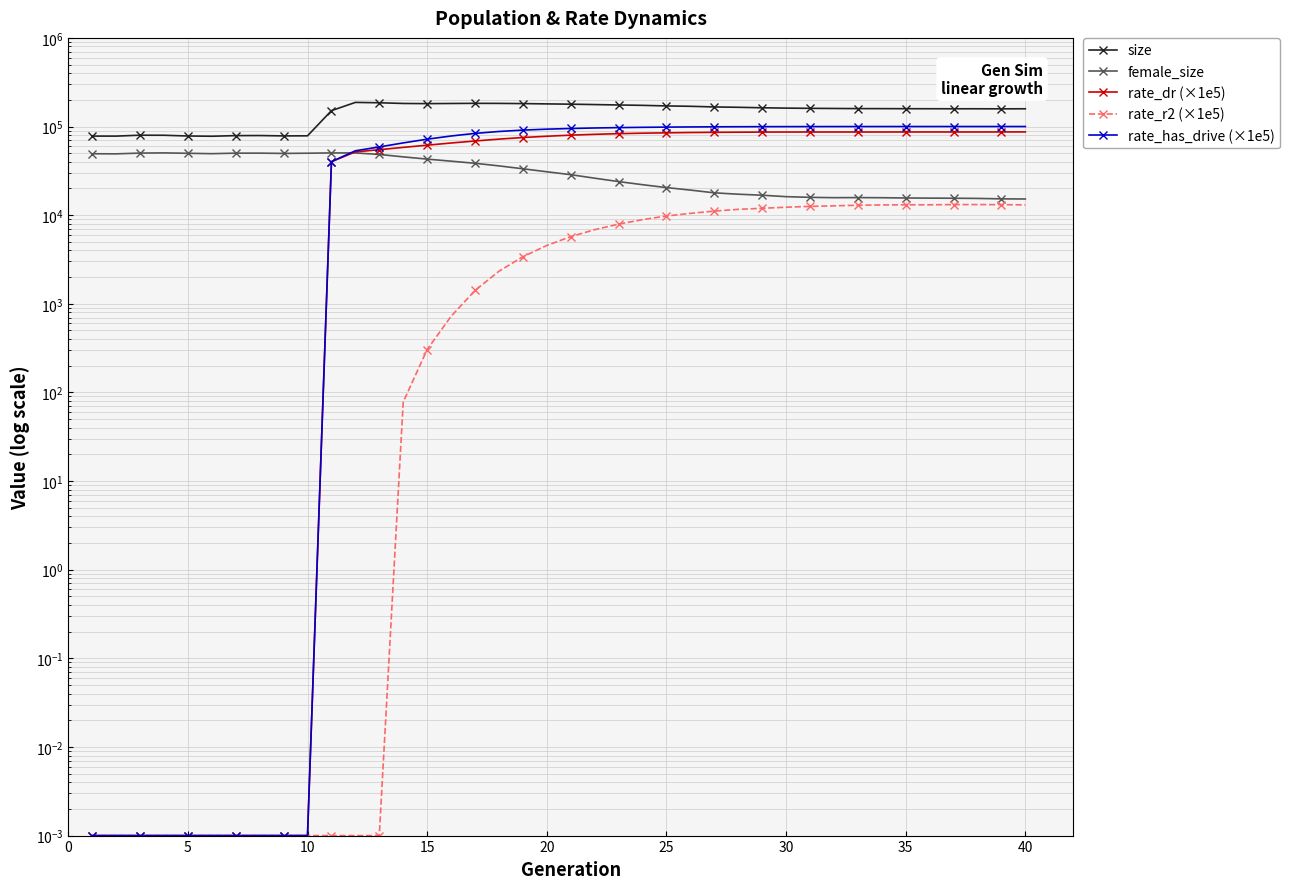

What is the value of the female_size point at the 3rd from the left?

50152.0